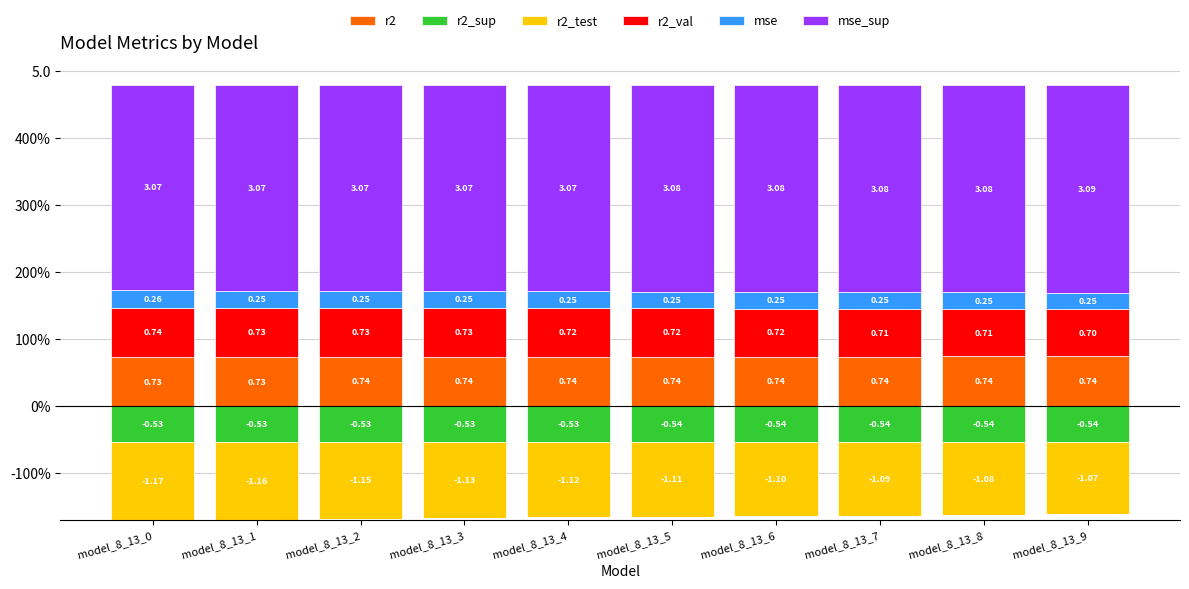

How many groups of bars are there?

10